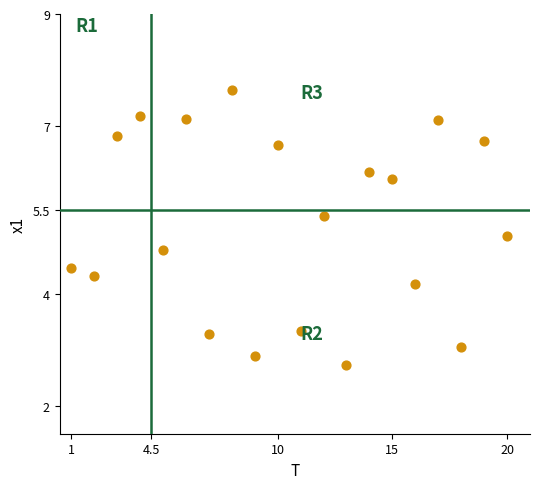

What is the range of X values (max minus min)?

19.0